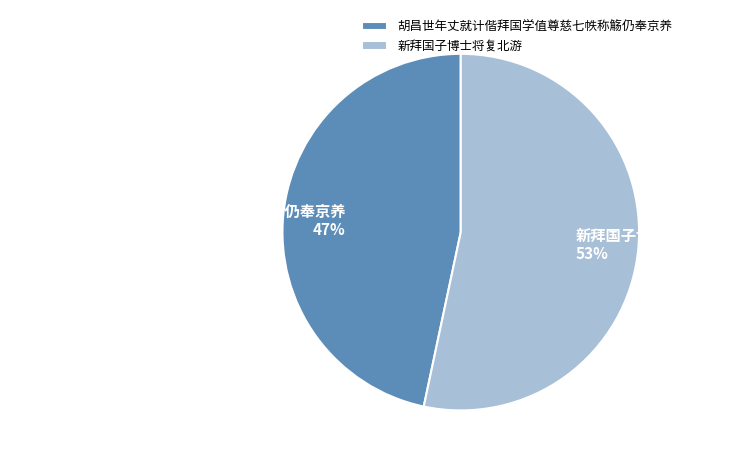

What is the majority slice?

新拜国子博士将复北游